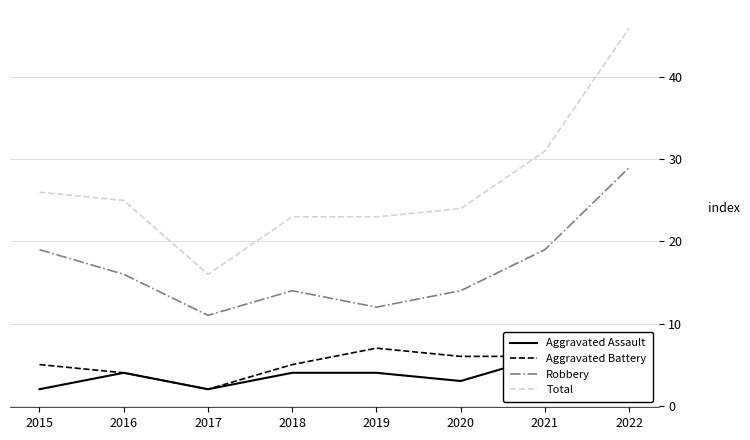

The Aggravated Assault series shows 1 at 2015. True or false?

False